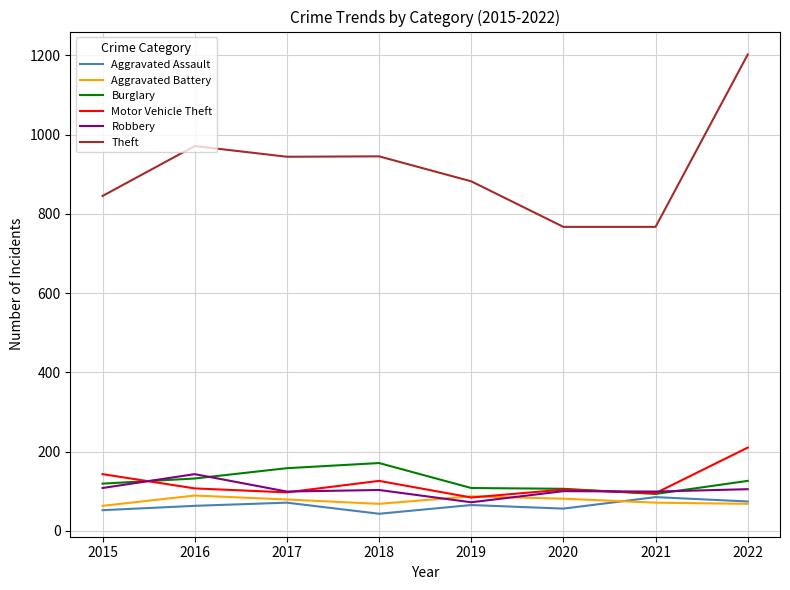

What is the approximate value of Aggravated Assault at 2019?

65